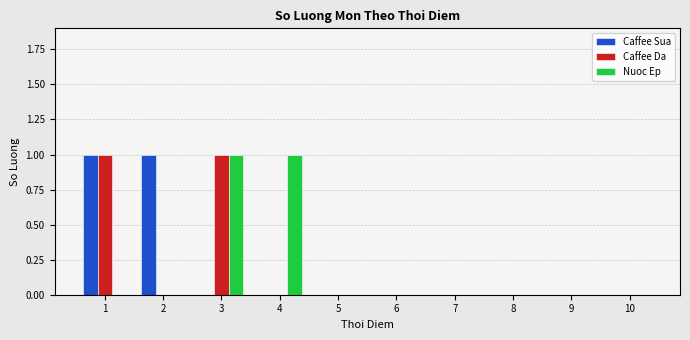

Is it true that Caffee Sua equals 0 at 9?

True